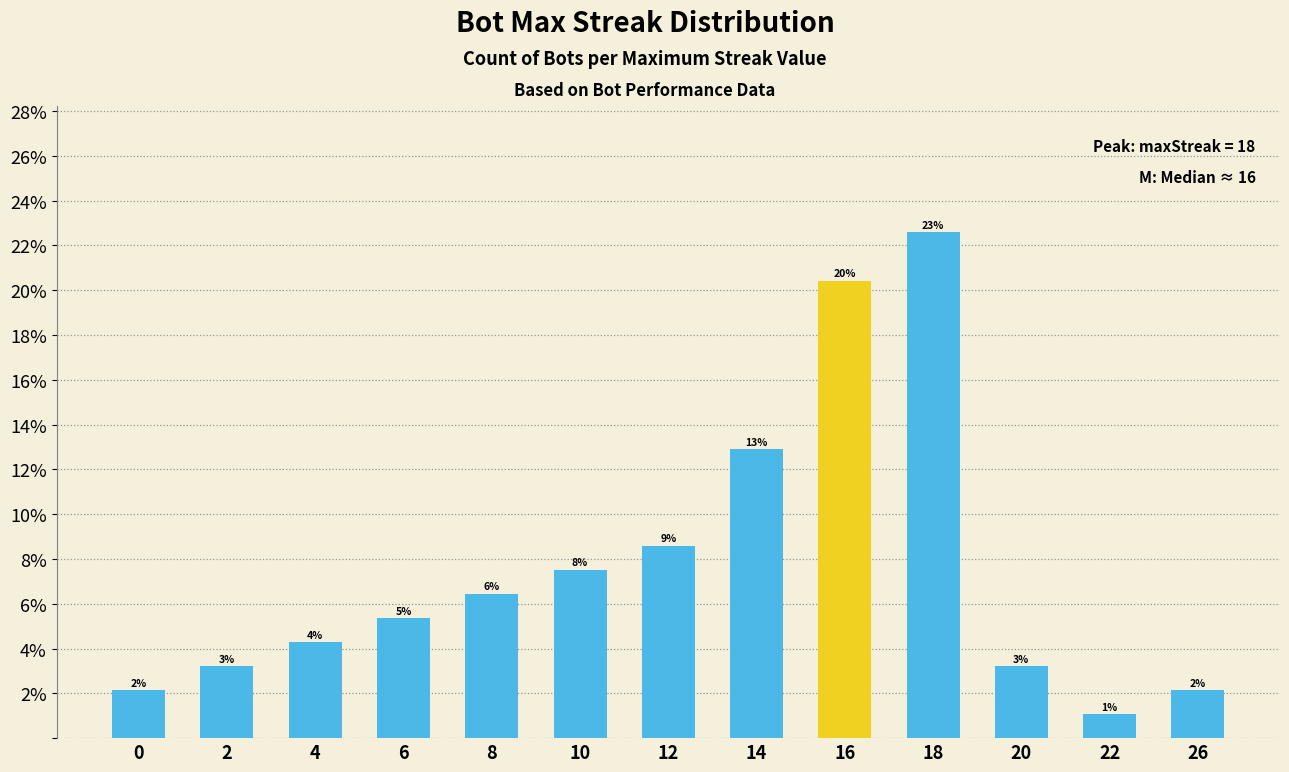

Does the chart contain any negative values?

No